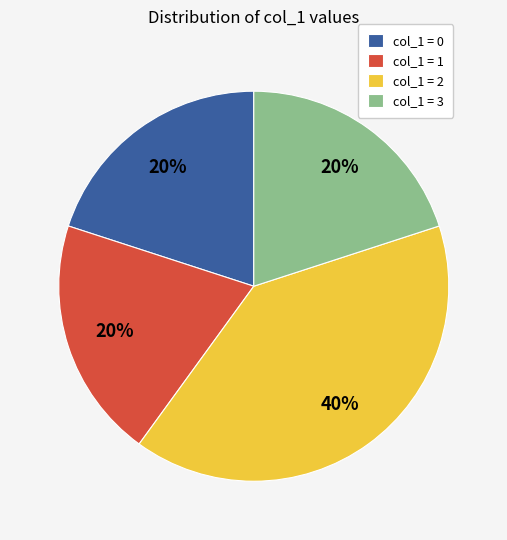

What percentage is the col_1 = 0 slice, to the nearest percent?

20%